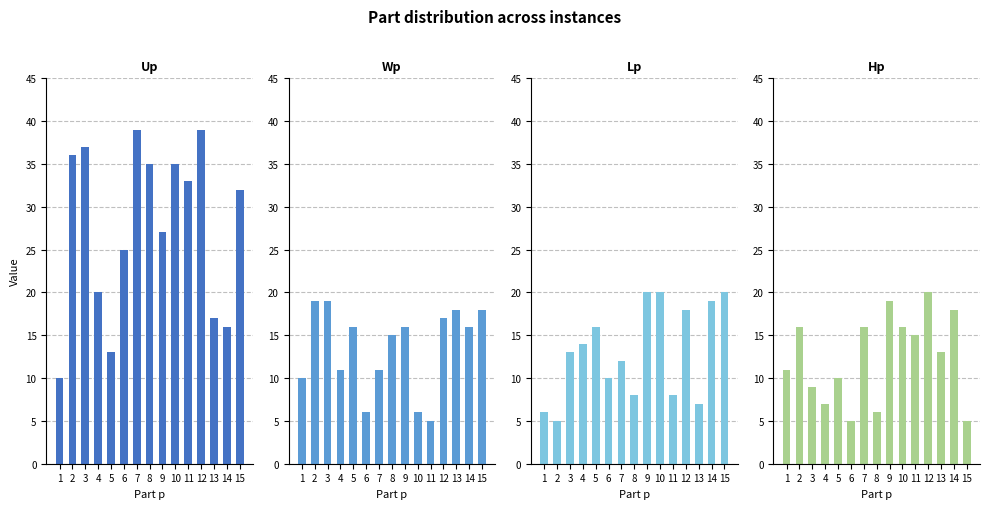

What is the highest value of the Wp series?

19